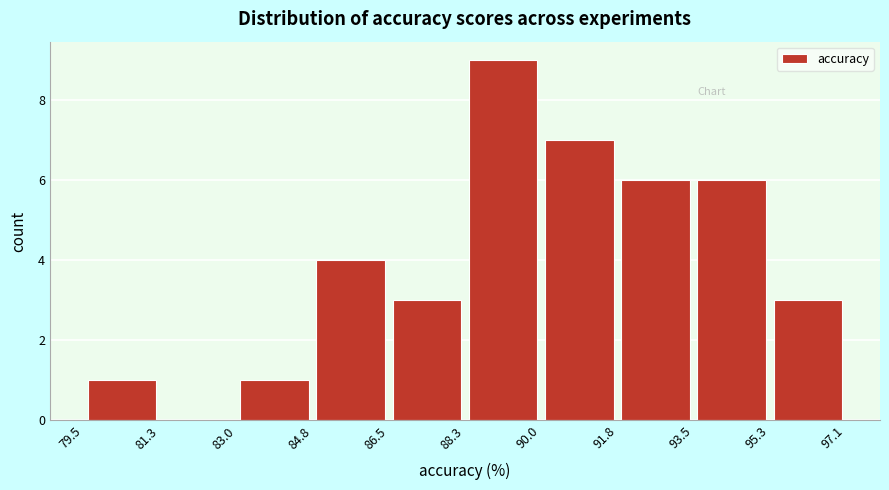

Reading left to right, transcribe this chart: for each bar, give the range it covers on the x-axis and its height. The values are not printed on the chart, so give them approximately, as read against the axis.

79.5 to 81.3: 1
81.3 to 83.0: 0
83.0 to 84.8: 1
84.8 to 86.5: 4
86.5 to 88.3: 3
88.3 to 90.0: 9
90.0 to 91.8: 7
91.8 to 93.5: 6
93.5 to 95.3: 6
95.3 to 97.1: 3